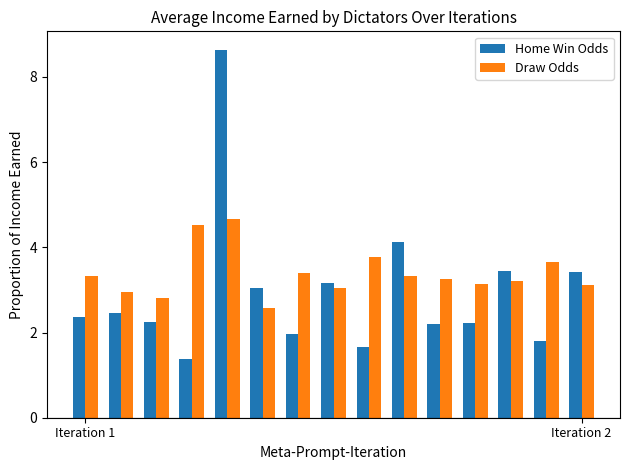

List the series in order of their peak value, highest first.

Home Win Odds, Draw Odds